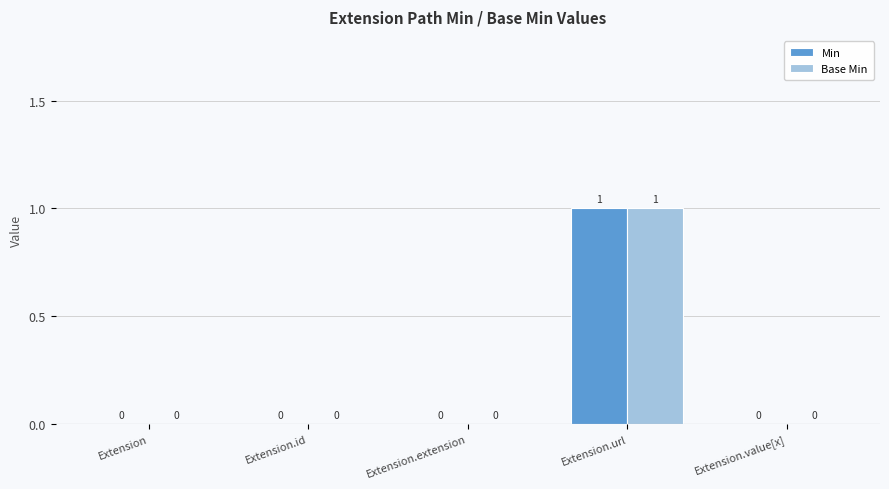

Count the number of data series in this chart.

2